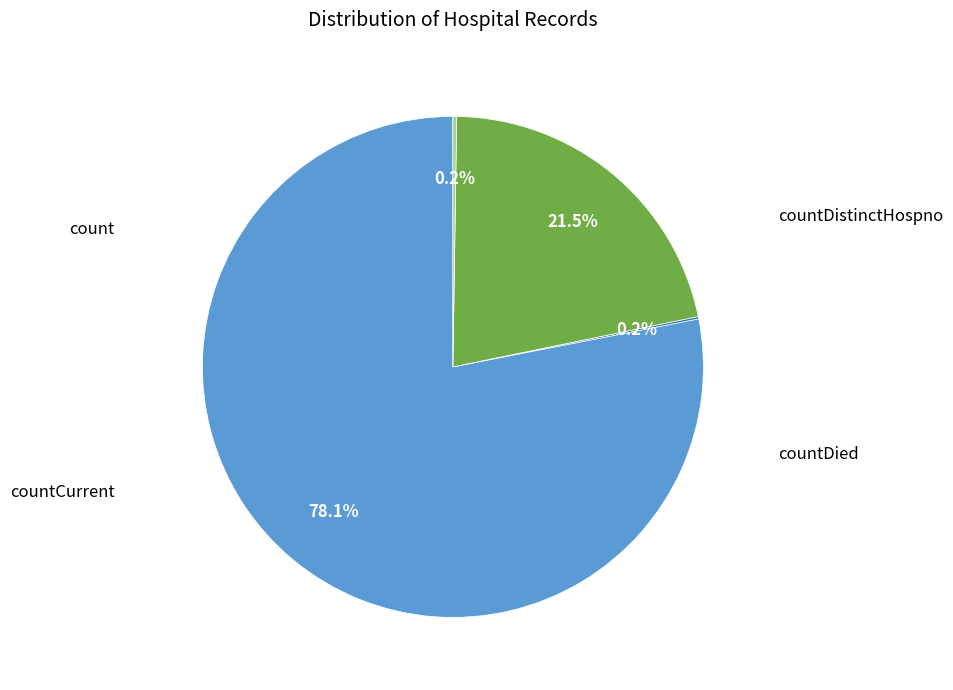

Is there any slice that represents more than half of the pie?

Yes